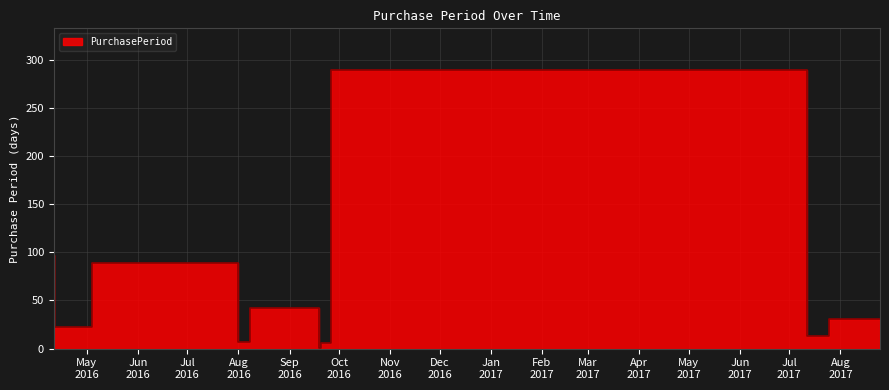

What is the average value?

60